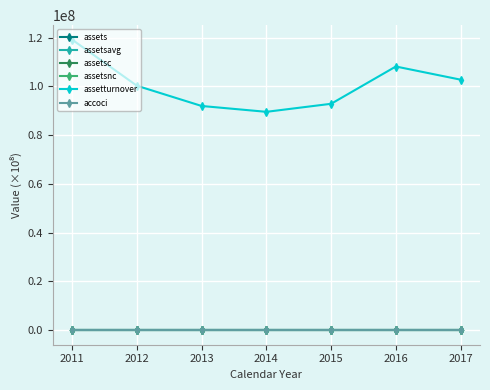

What value does the assetsnc series have at 2012?

1.7